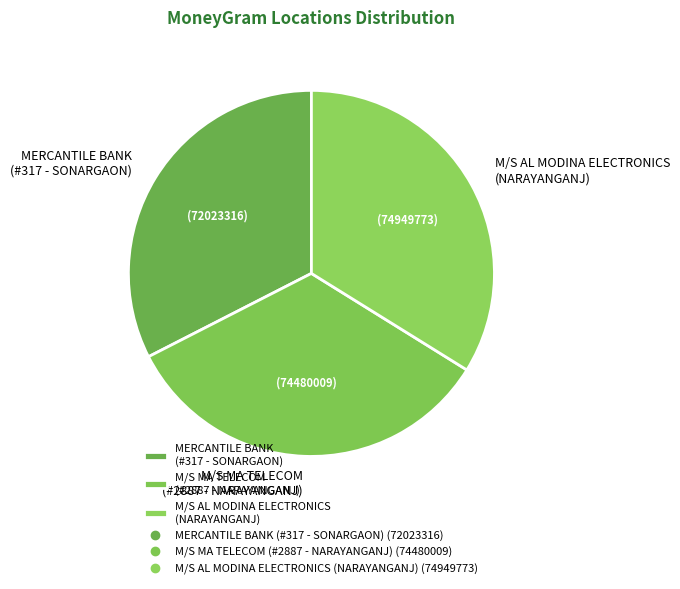

How many slices are in this pie chart?

3